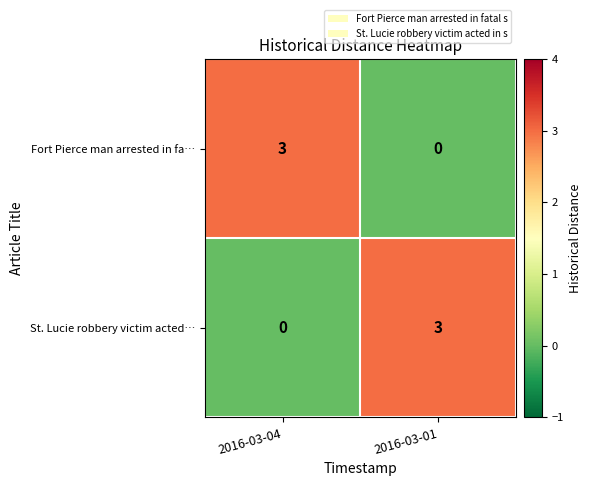

What is the total value across all series at 2016-03-04?

3